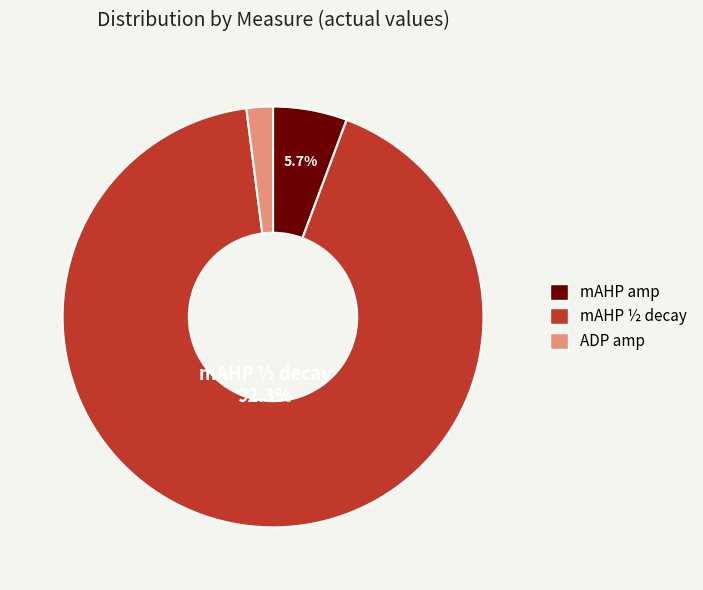

Which has a higher value, mAHP amp or mAHP ½ decay?

mAHP ½ decay